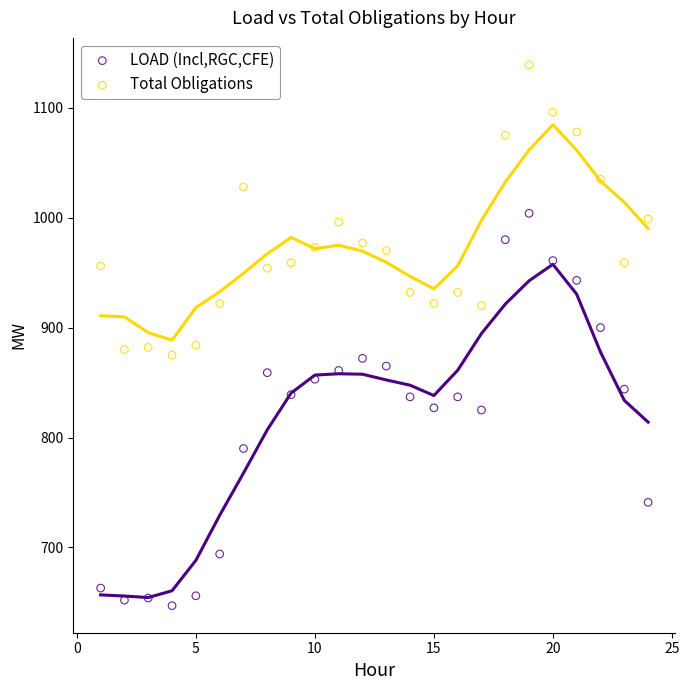

What are all the series names shown in the legend?

LOAD (Incl,RGC,CFE), Total Obligations